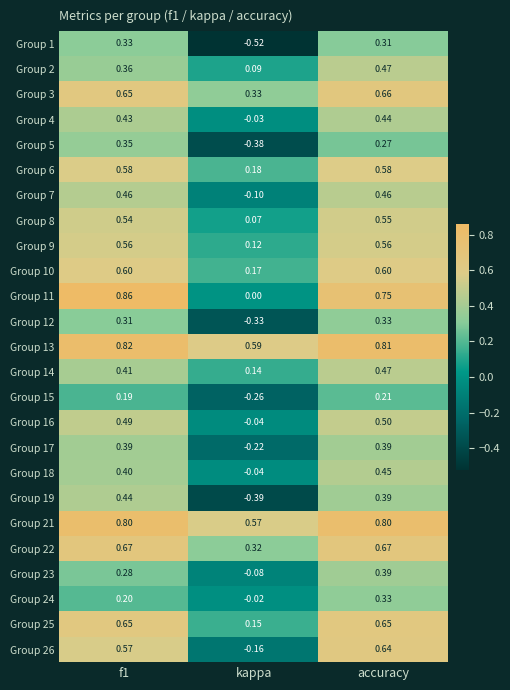

At which category is the sum across all series the highest?

accuracy